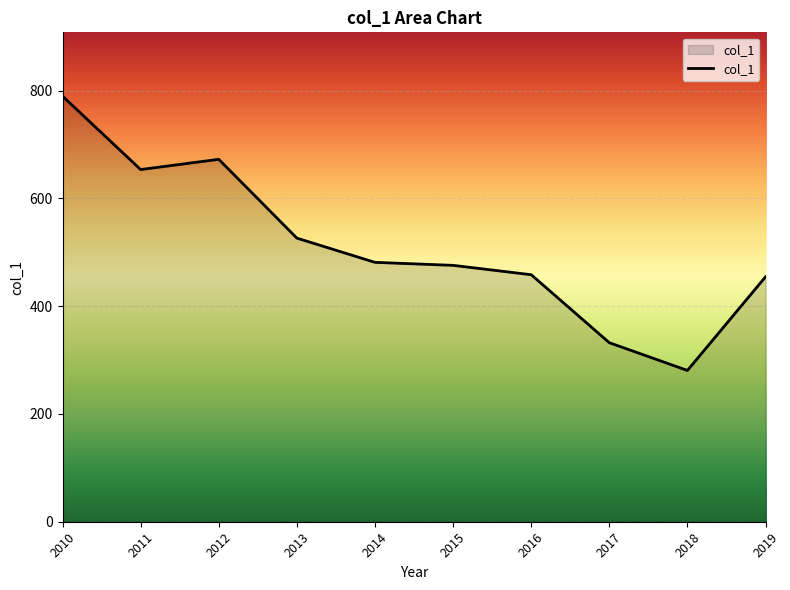

What is the difference between the maximum and minimum values?

509.0